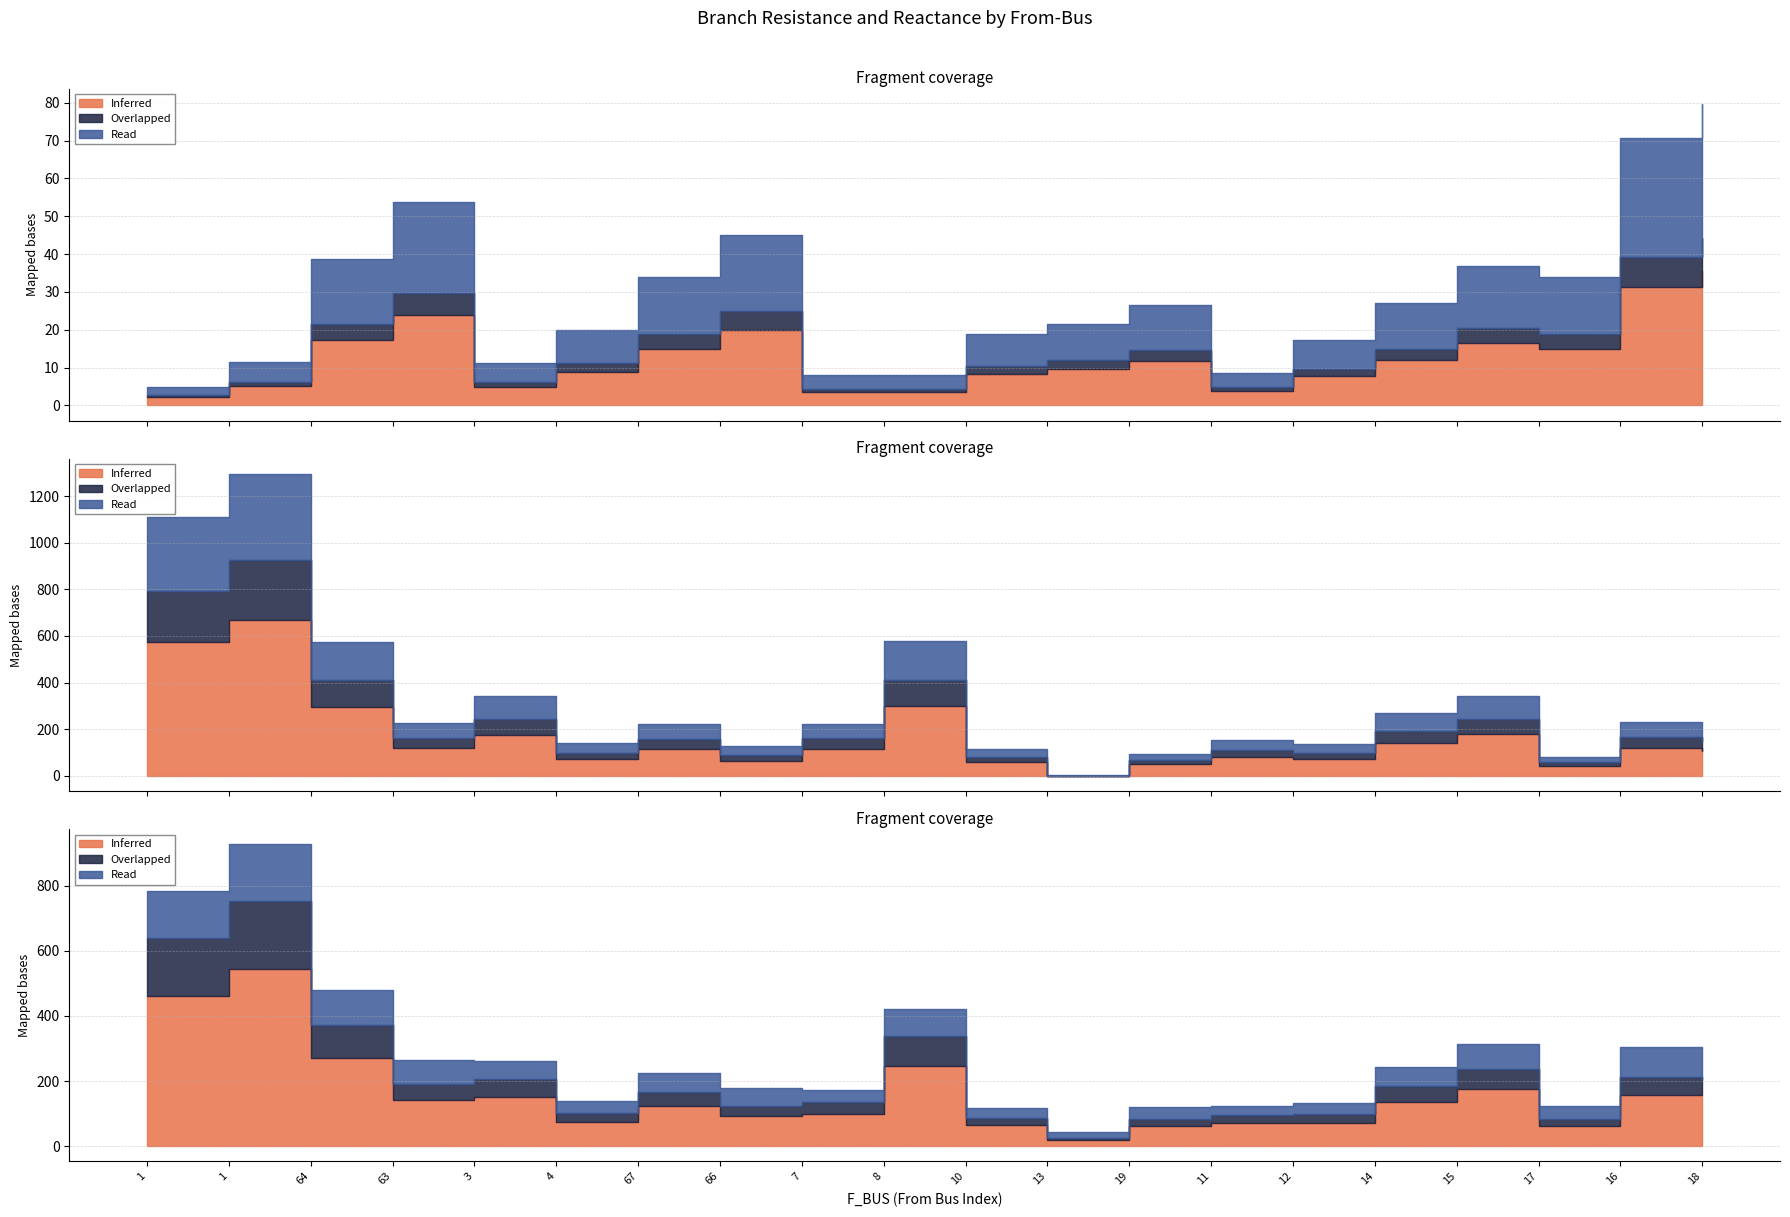

Which category has the highest value in the Inferred series?

18